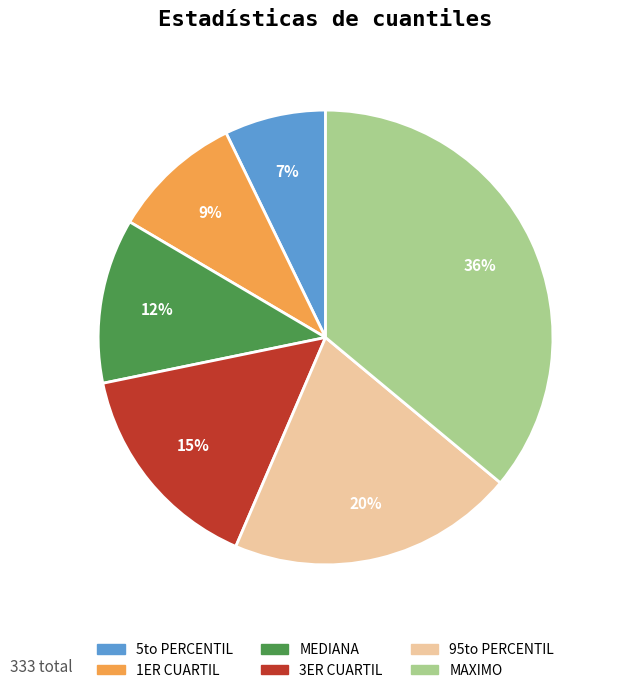

Between 3ER CUARTIL and 1ER CUARTIL, which is larger?

3ER CUARTIL